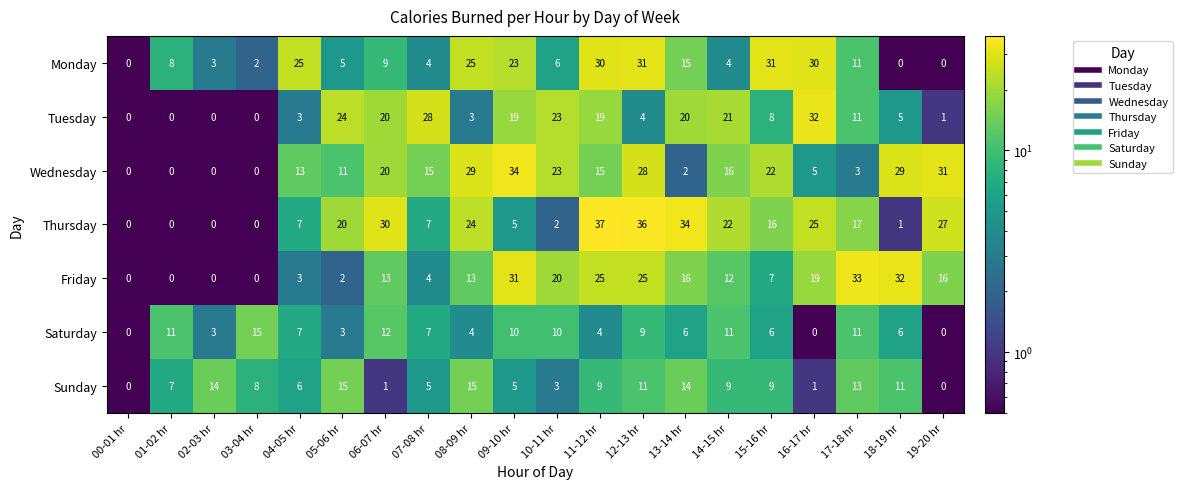

Where does the Saturday series first go above 7?

01-02 hr